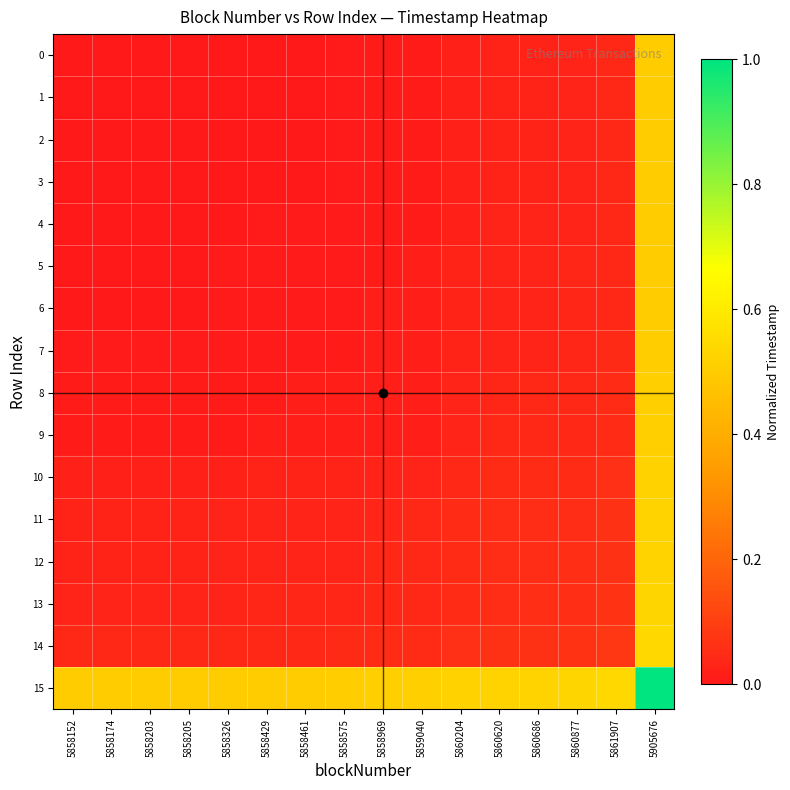

Rank the series by their maximum value, from highest to lowest.

15, 14, 13, 12, 11, 10, 9, 8, 7, 6, 5, 4, 3, 2, 1, 0